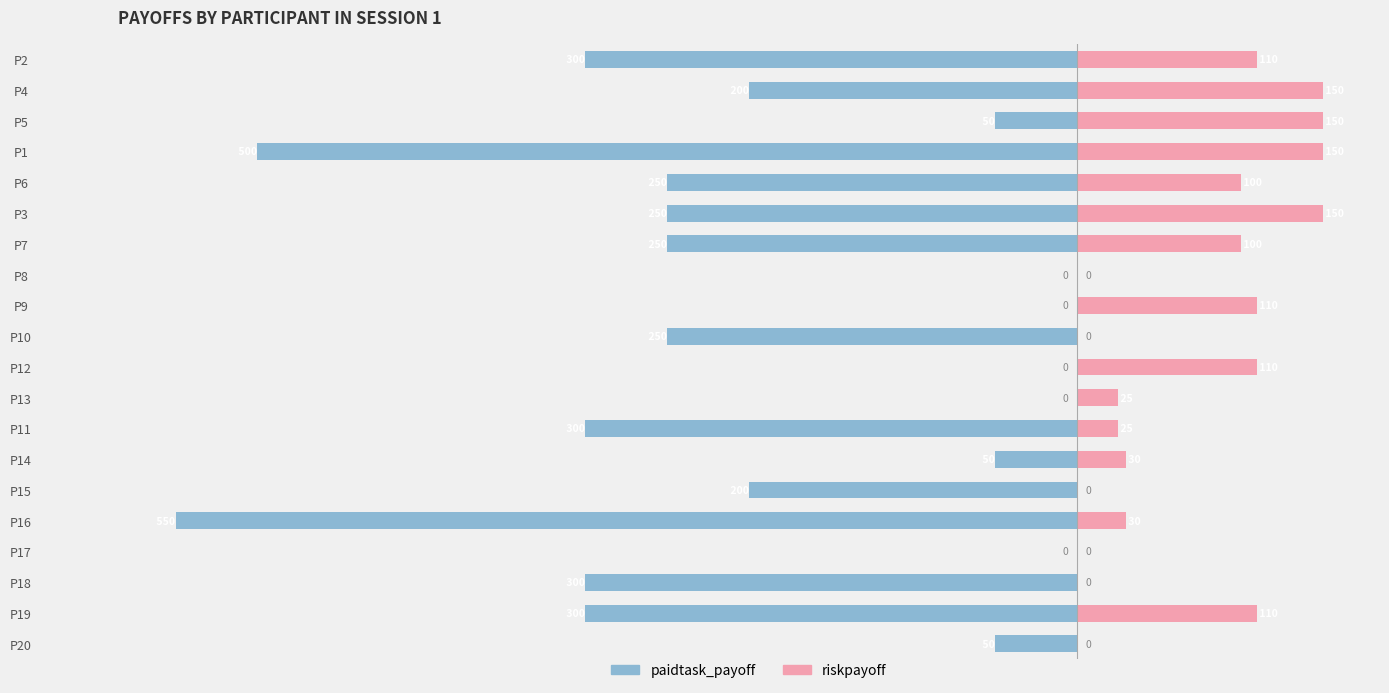

Reading right to left, extract all data points from this chart.

paidtask_payoff: -50	-300	-300	0	-550	-200	-50	-300	0	0	-250	0	0	-250	-250	-250	-500	-50	-200	-300
riskpayoff: 0	110	0	0	30	0	30	25	25	110	0	110	0	100	150	100	150	150	150	110